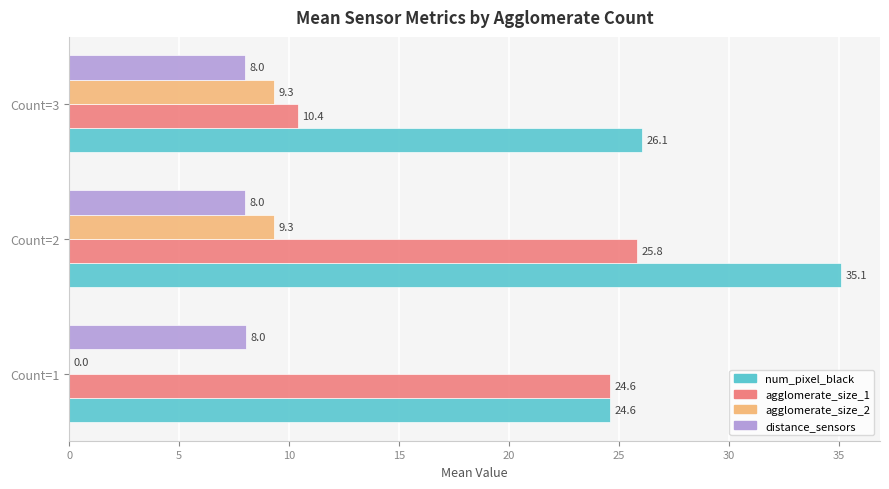

What are all the series names shown in the legend?

num_pixel_black, agglomerate_size_1, agglomerate_size_2, distance_sensors